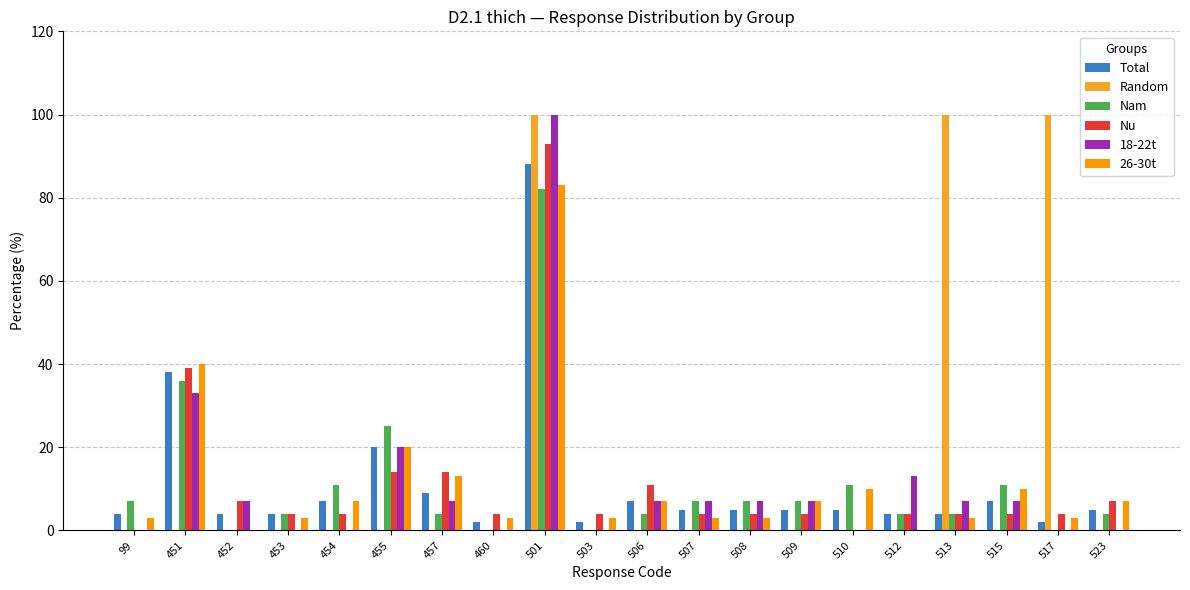

What is the total value across all series at 510?

26